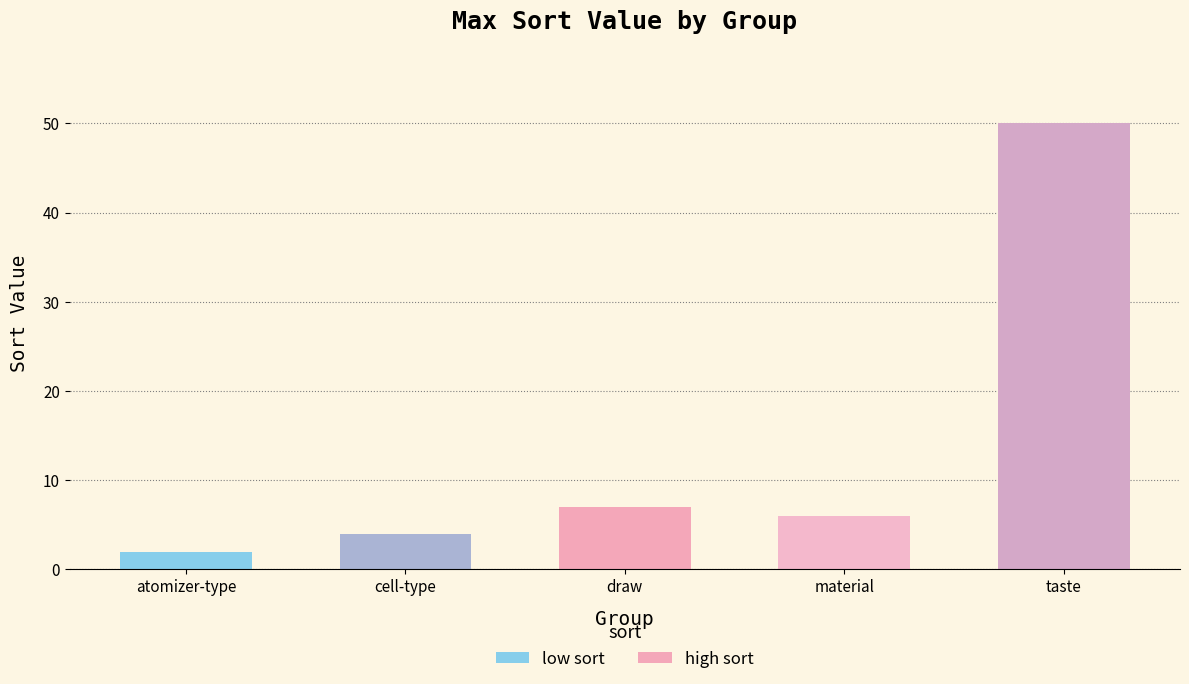

Rank the categories by value from highest to lowest.

taste, draw, material, cell-type, atomizer-type